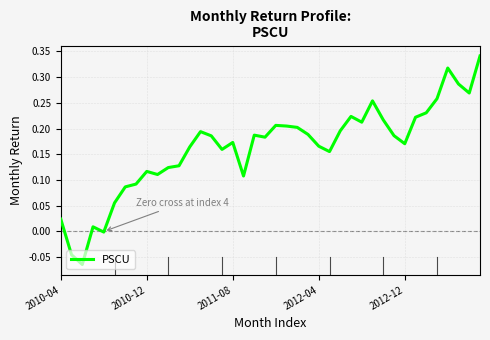

Is this an area chart (filled region under the line)?

No